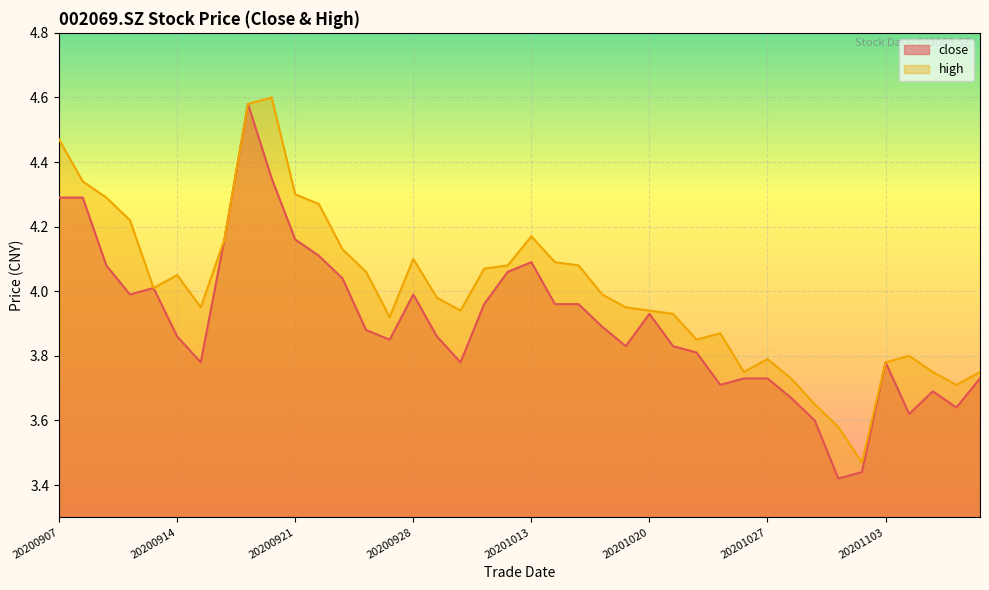

The value of close at 20200922 is 7.3. True or false?

False